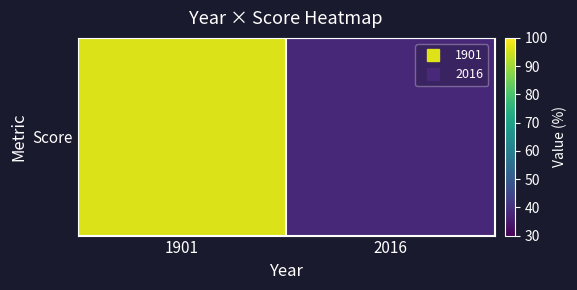

What is the average value?

67.0